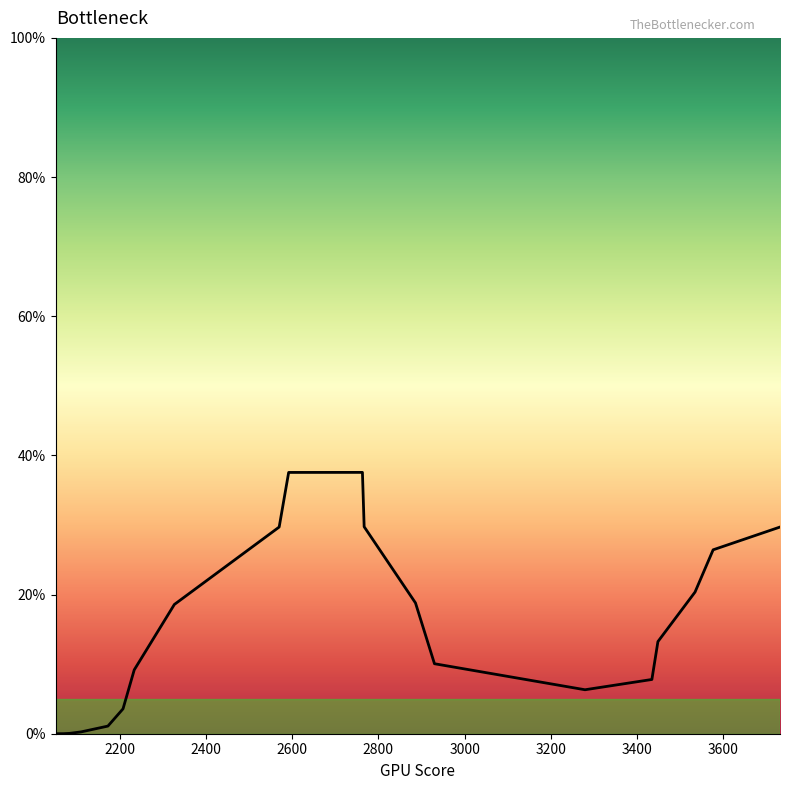

Does the chart display data point markers on the line(s)?

No